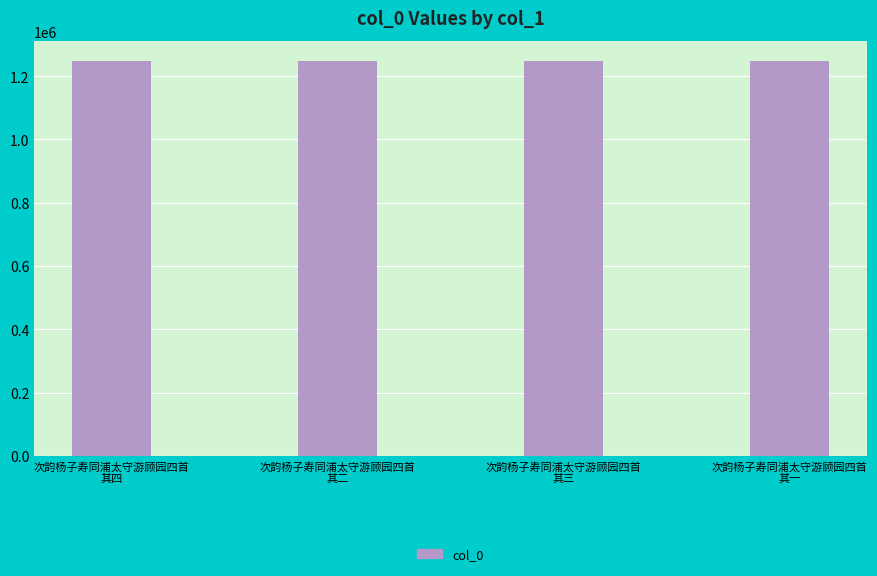

What is the sum of the values at 次韵杨子寿同浦太守游顾园四首
其四 and 次韵杨子寿同浦太守游顾园四首
其二?

2498866